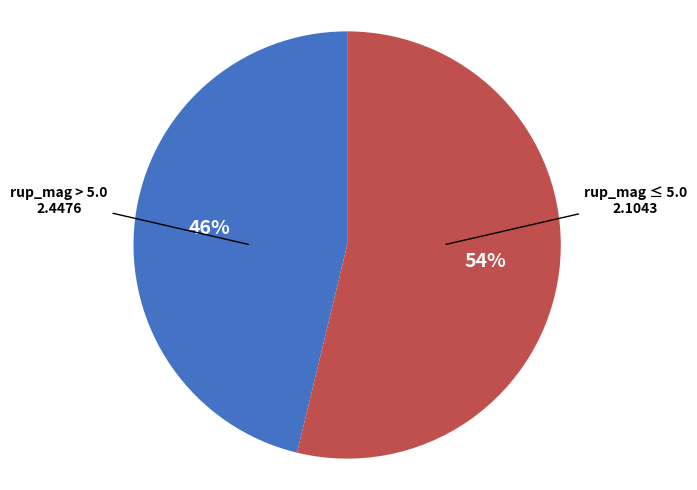

Does any single category account for the majority?

Yes